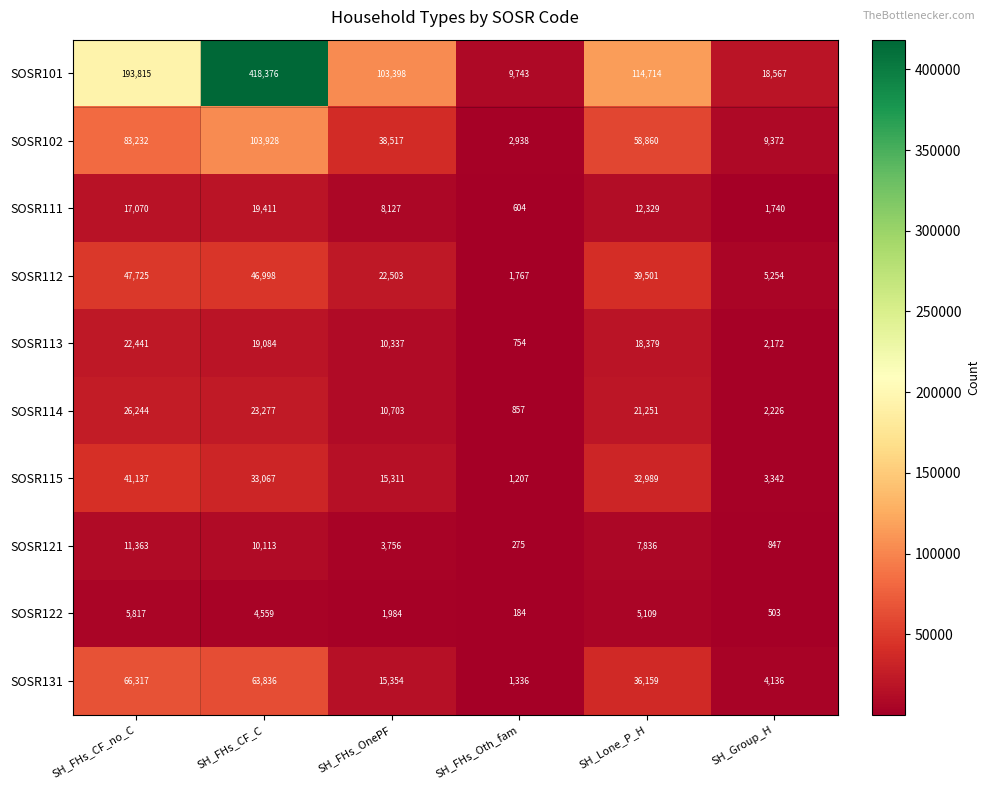

What is the greatest value displayed?

418376